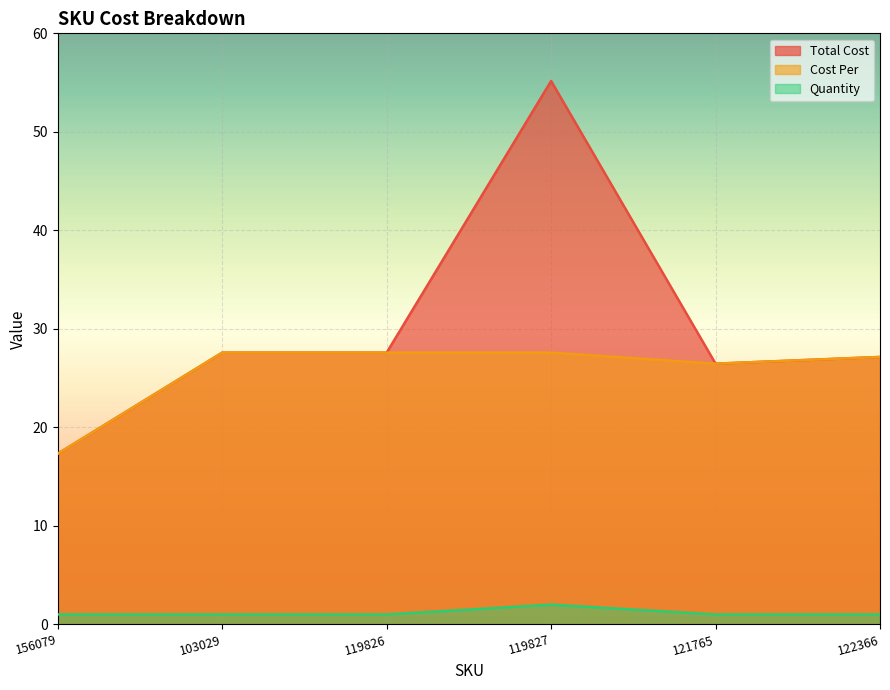

Count the Quantity values in the range 1 to 2.

6